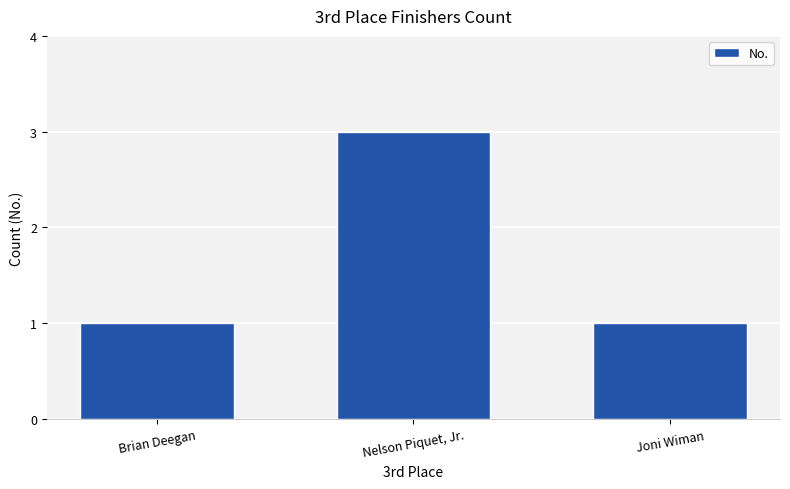

What is the smallest value displayed?

1